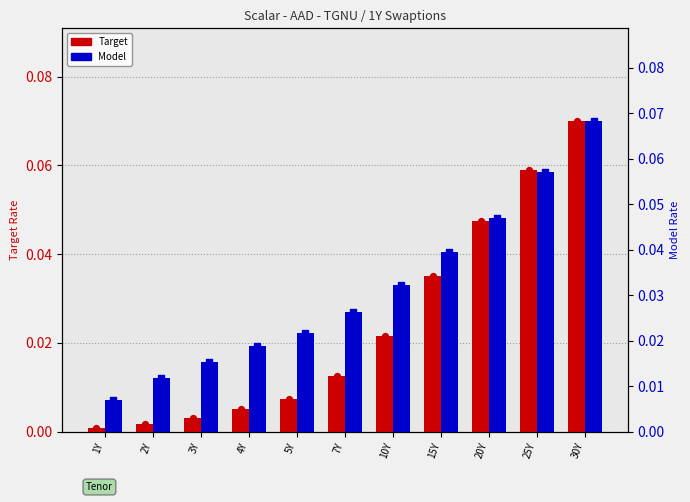

Is the value of Model at 20Y greater than the value of Target at 2Y?

Yes